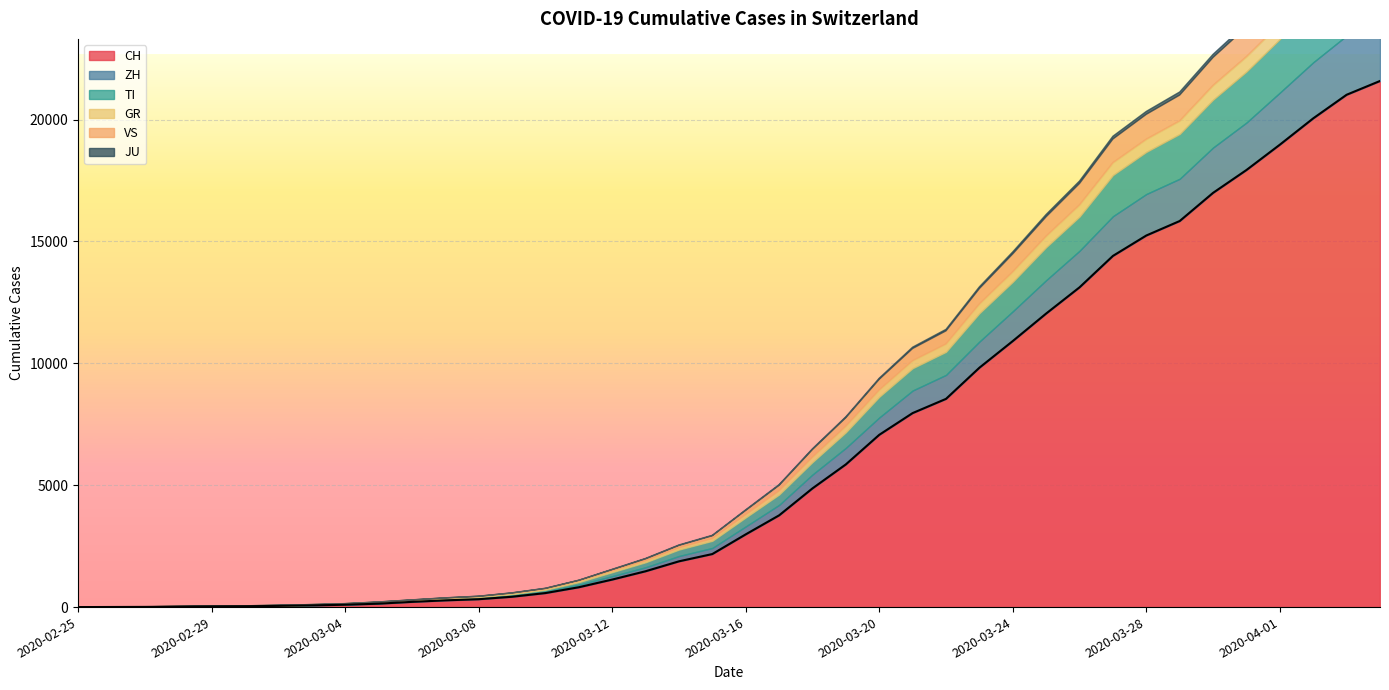

What is the total value across all series at 2020-02-26?

7